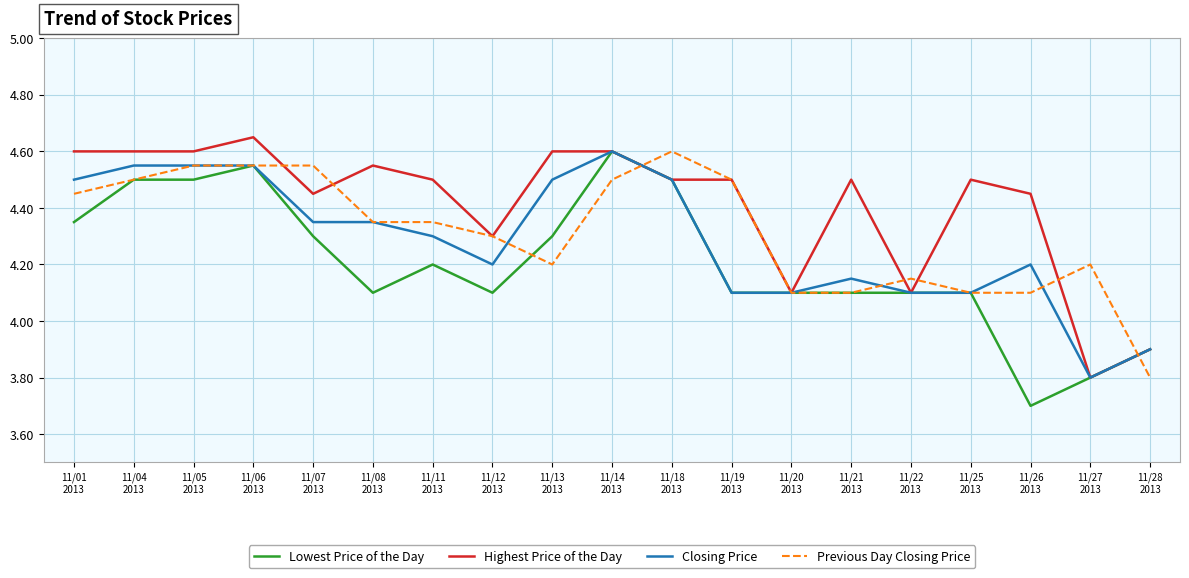

What is the maximum value for Lowest Price of the Day?

4.6